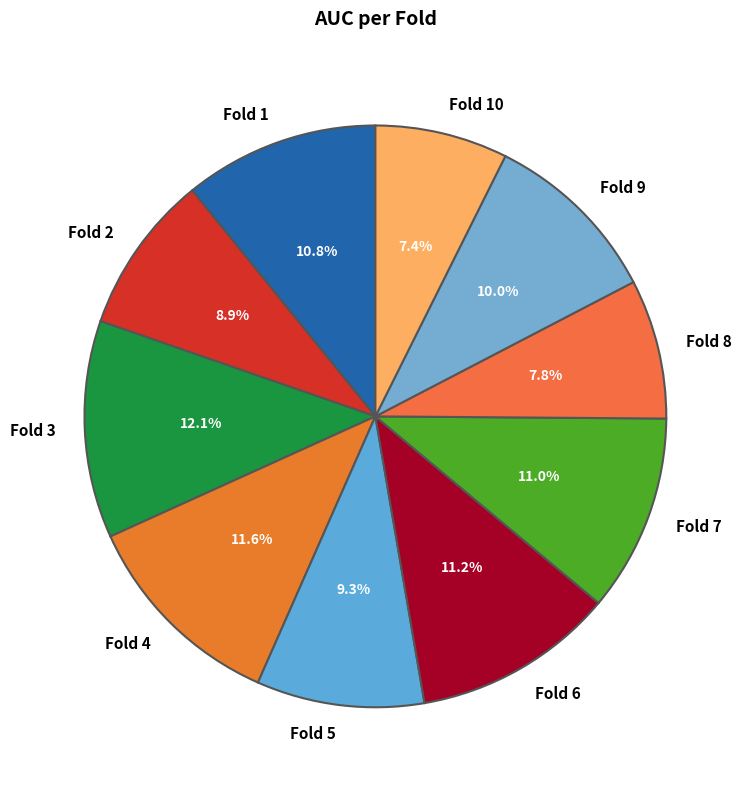

Does any single category account for the majority?

No